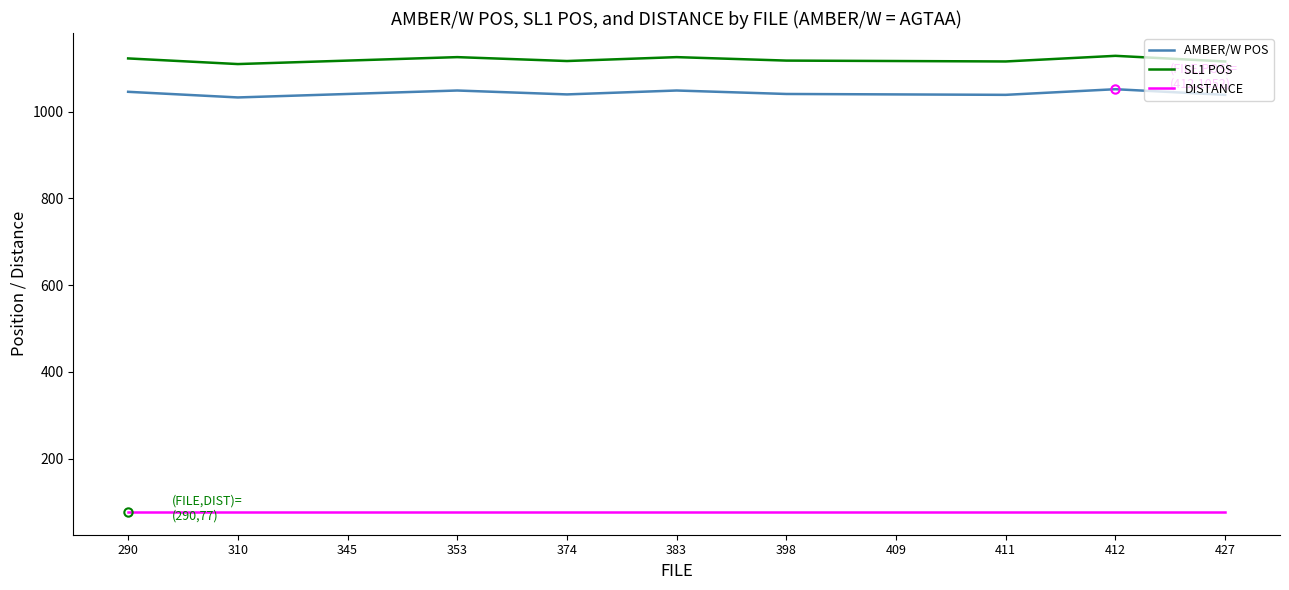

Rank the series at 374 from highest to lowest value.

SL1 POS, AMBER/W POS, DISTANCE